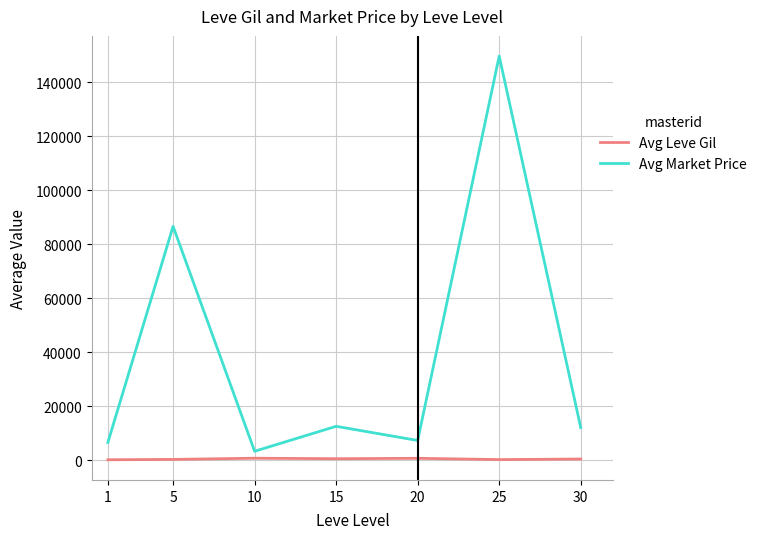

Which series has the largest range (max minus min)?

Avg Market Price